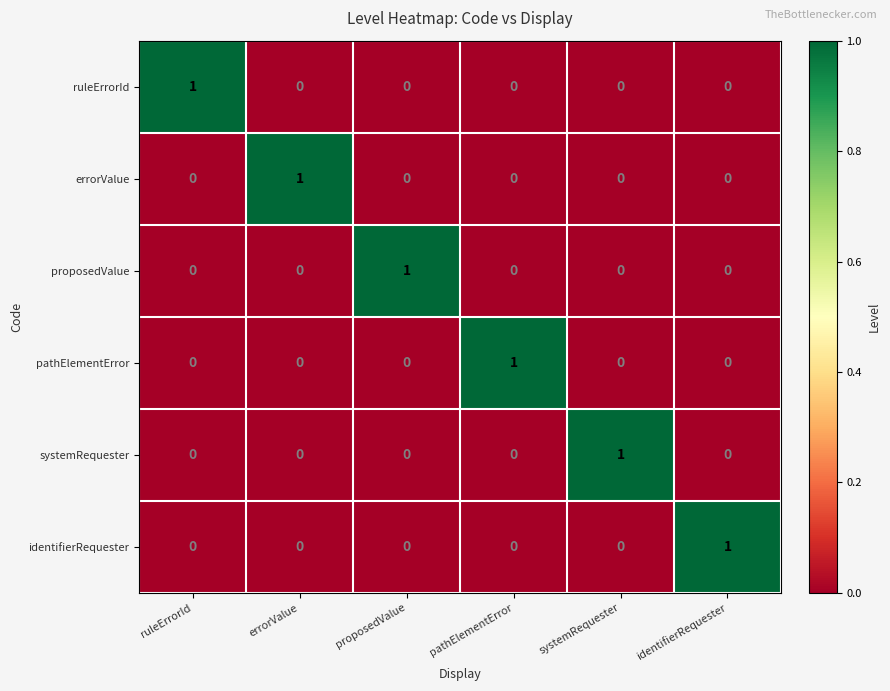

At how many categories does at least one series exceed 0?

6